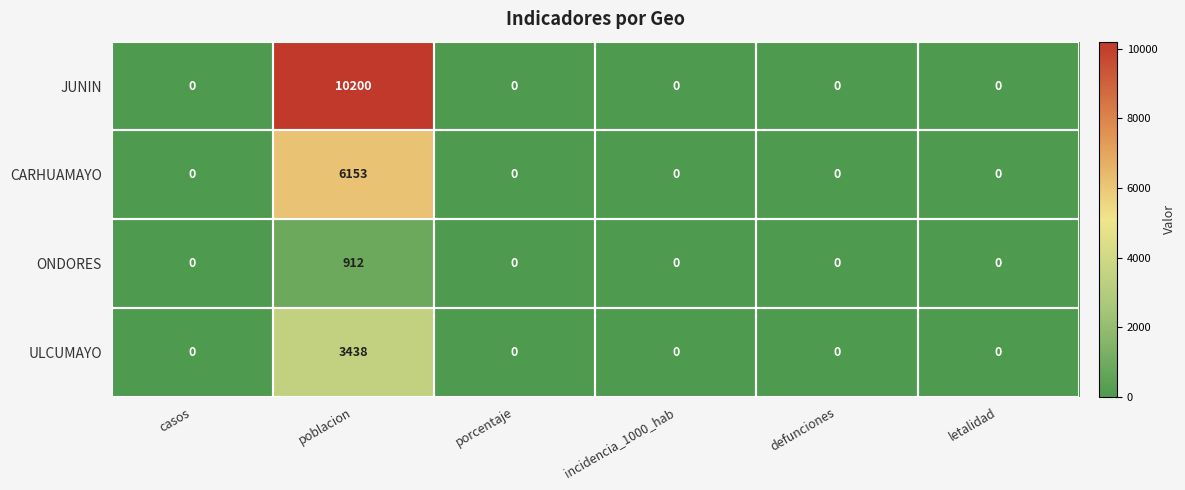

The value of ULCUMAYO at casos is 0. True or false?

True